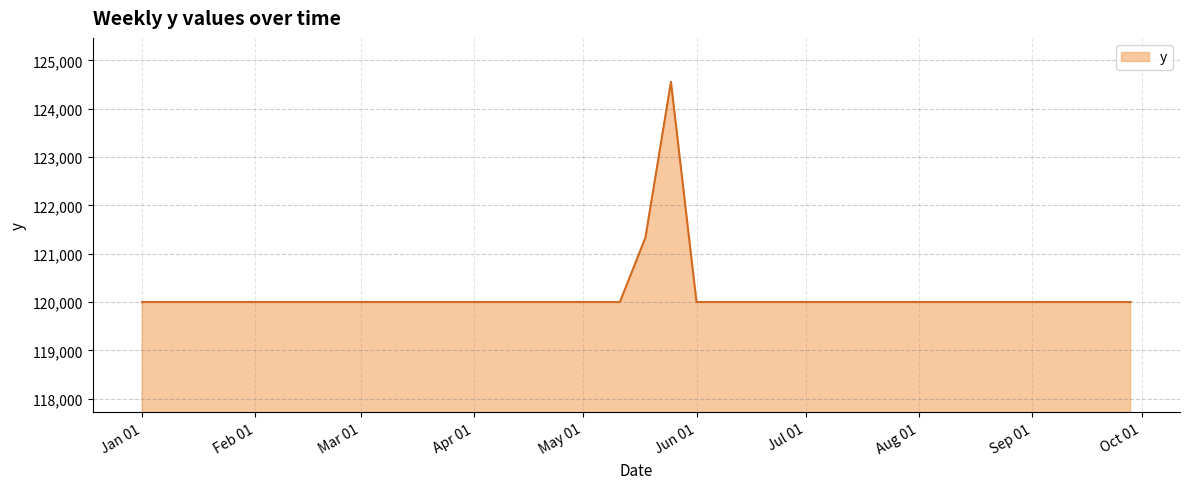

What is the difference between the maximum and minimum values?

4555.6